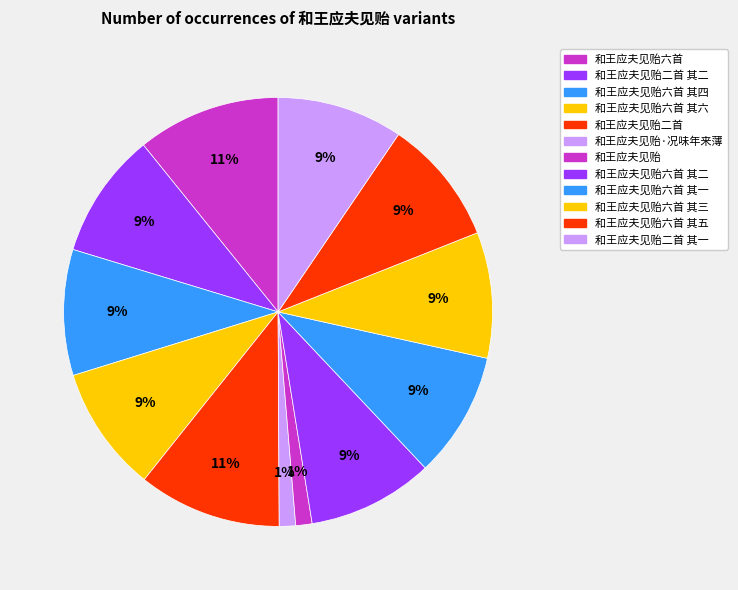

How many slices are in this pie chart?

12